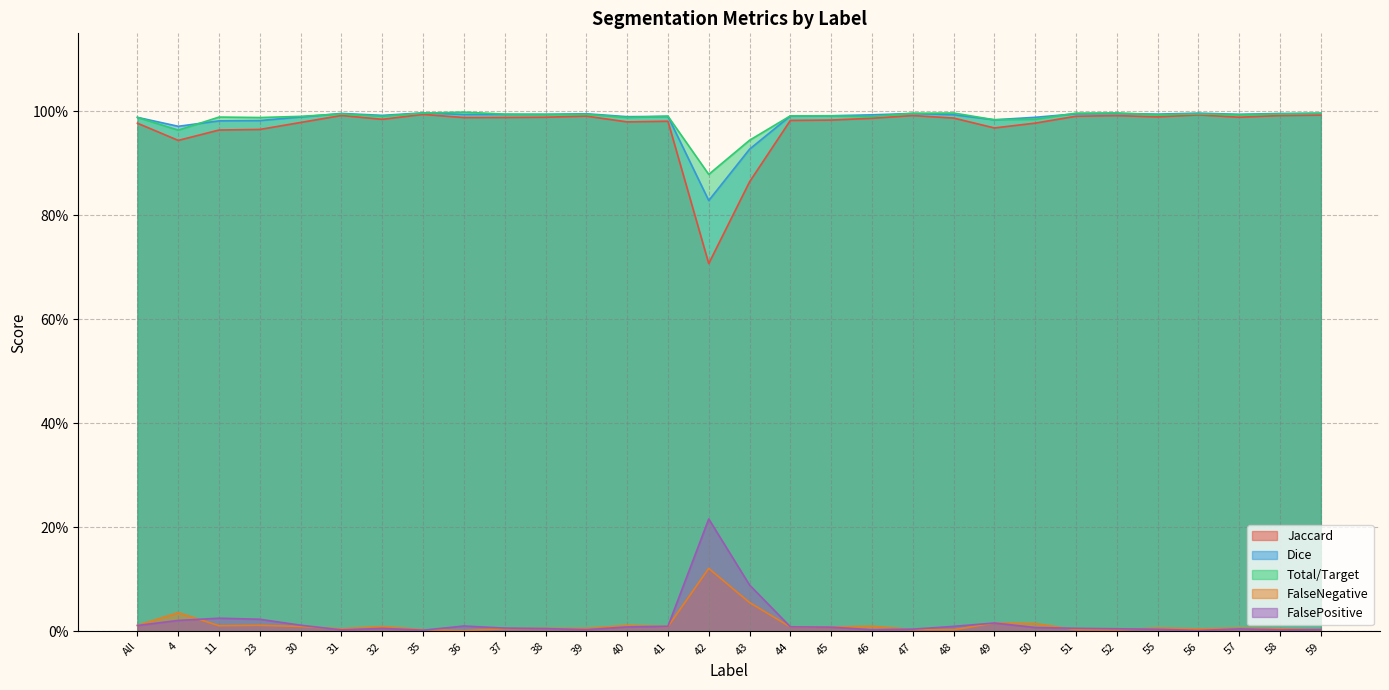

How many interior local valleys does the Dice series have?

8